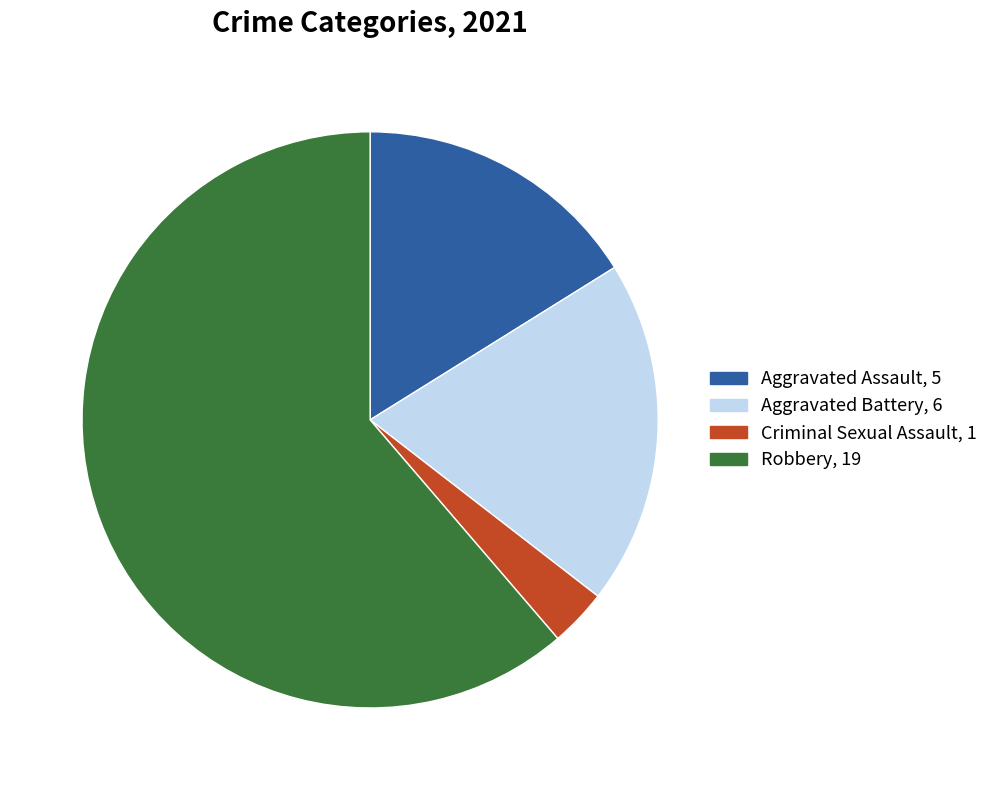

Does any single category account for the majority?

Yes